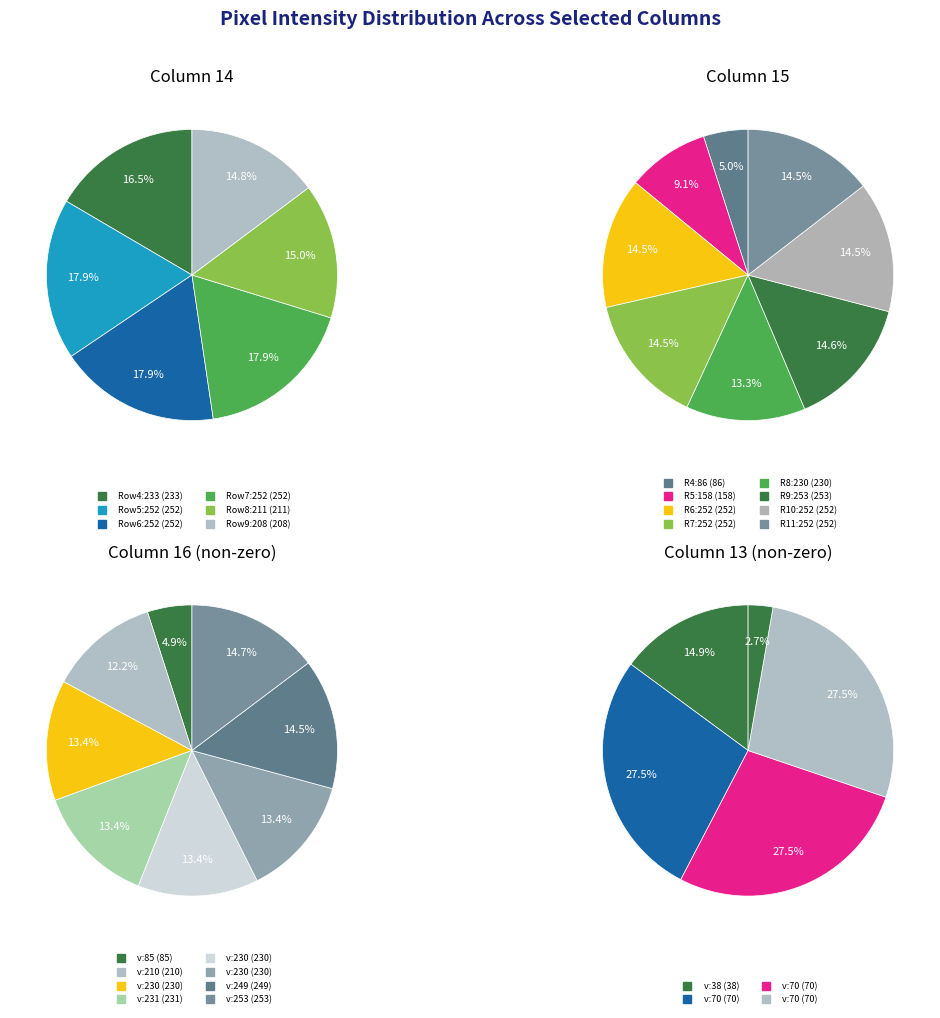

What portion of the pie excludes Row 14?

100.0%